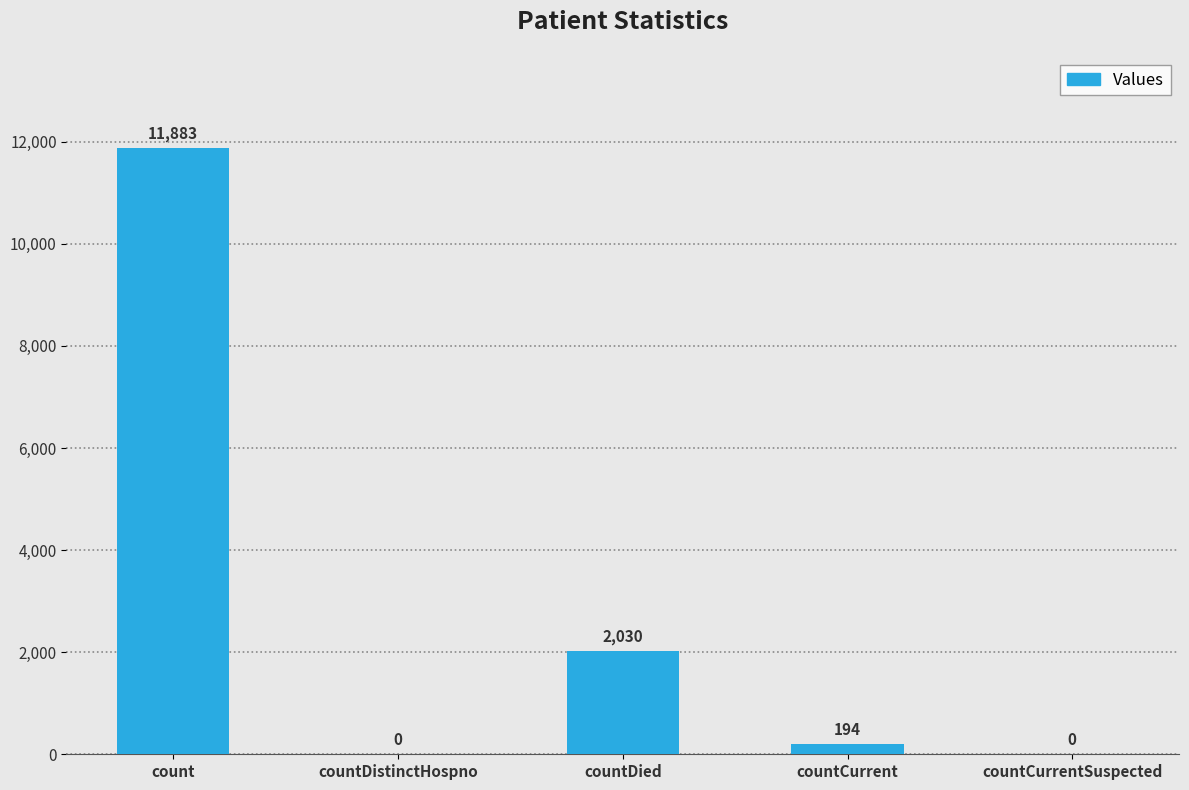

True or false: the data shows -7993 at countDistinctHospno.

False